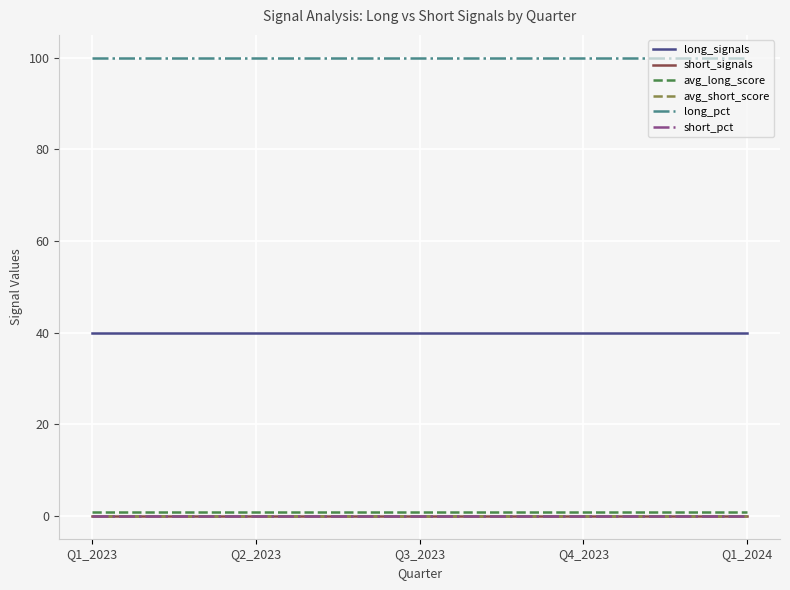

True or false: short_pct and avg_short_score intersect in this chart.

False